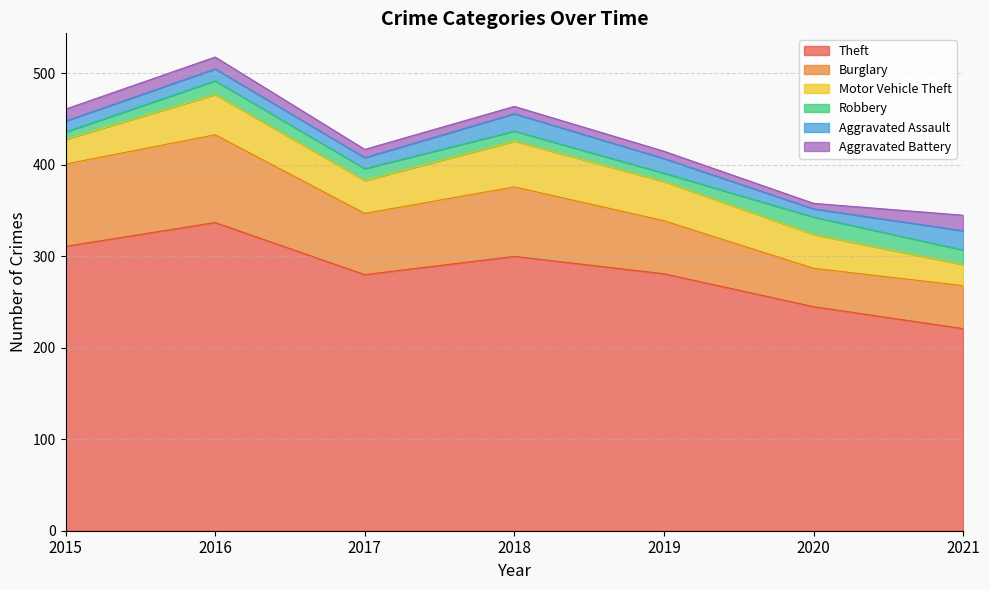

Between 2017 and 2021, which series saw the biggest shift?

Theft